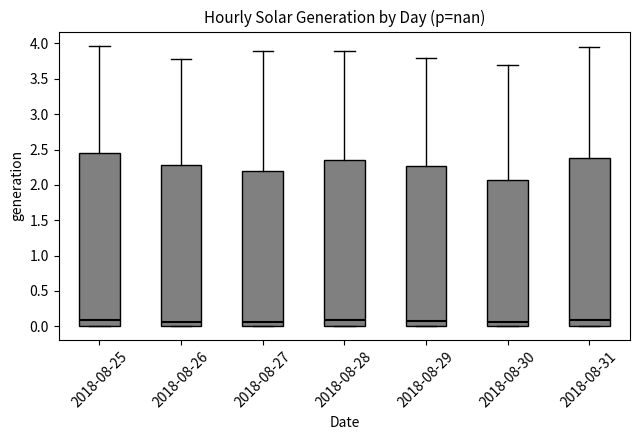

Where does the median line of the box for 2018-08-26 sit on the y-axis? The values are not printed on the chart, so give them approximately, as read against the axis.

0.05